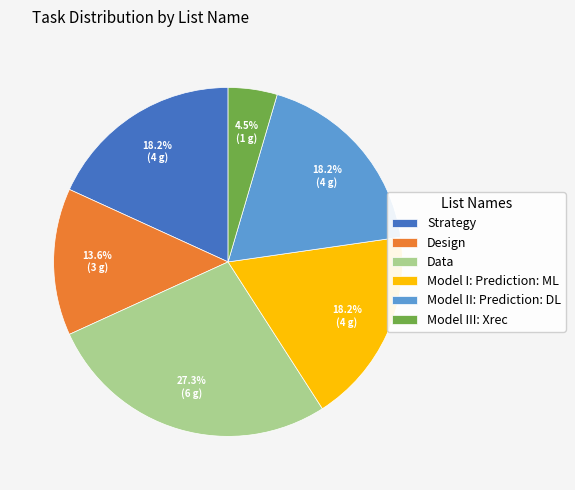

To the nearest percent, what portion does Design represent?

14%